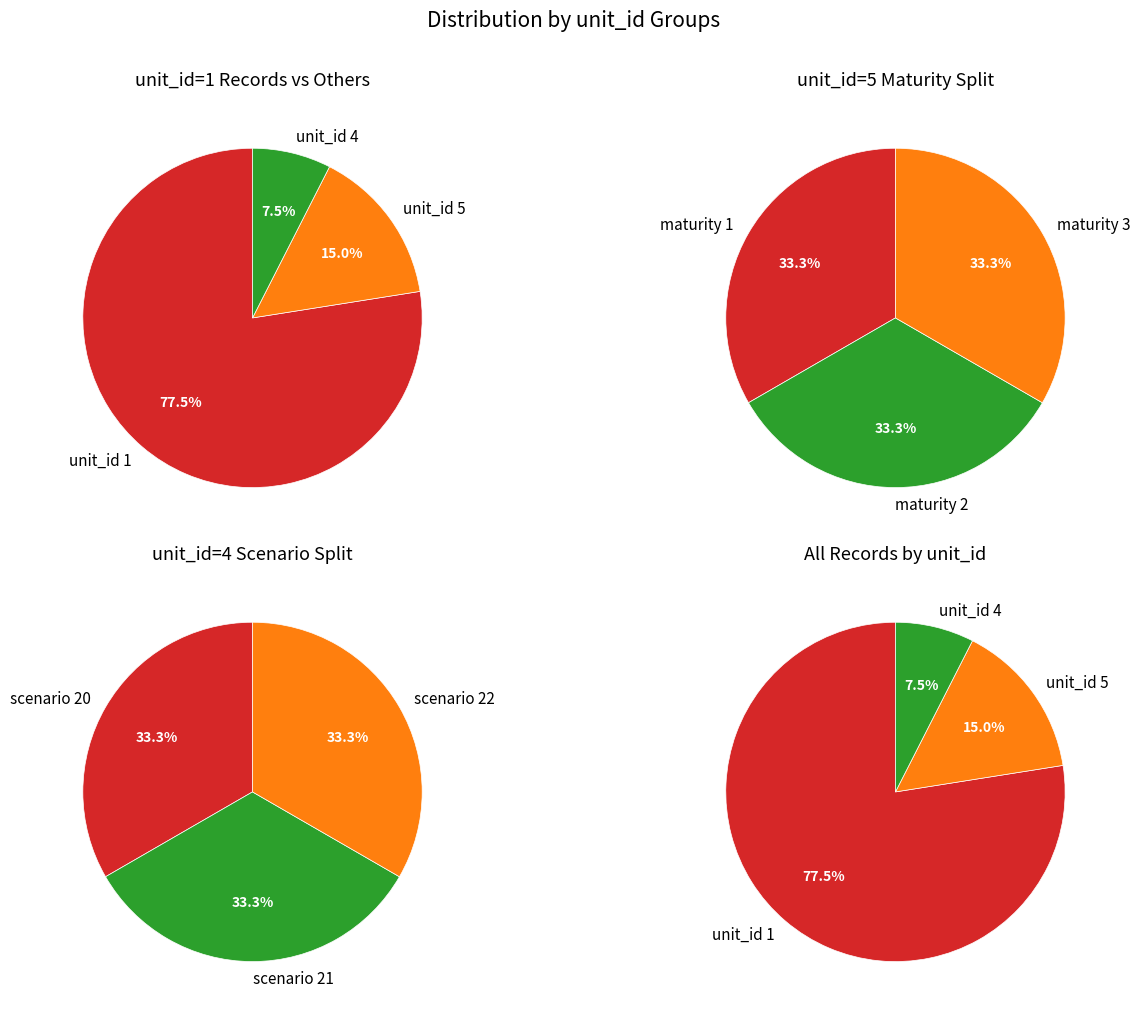

Does unit_id_4 represent more than half of the total?

No